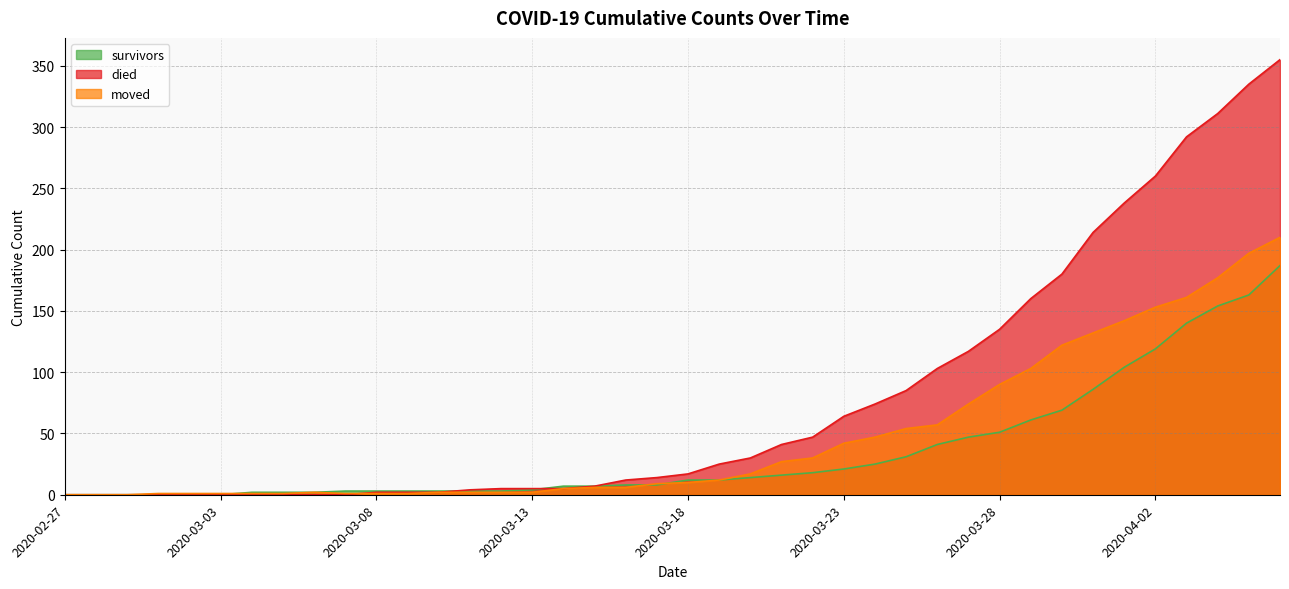

At which label does died reach its minimum?

2020-02-27